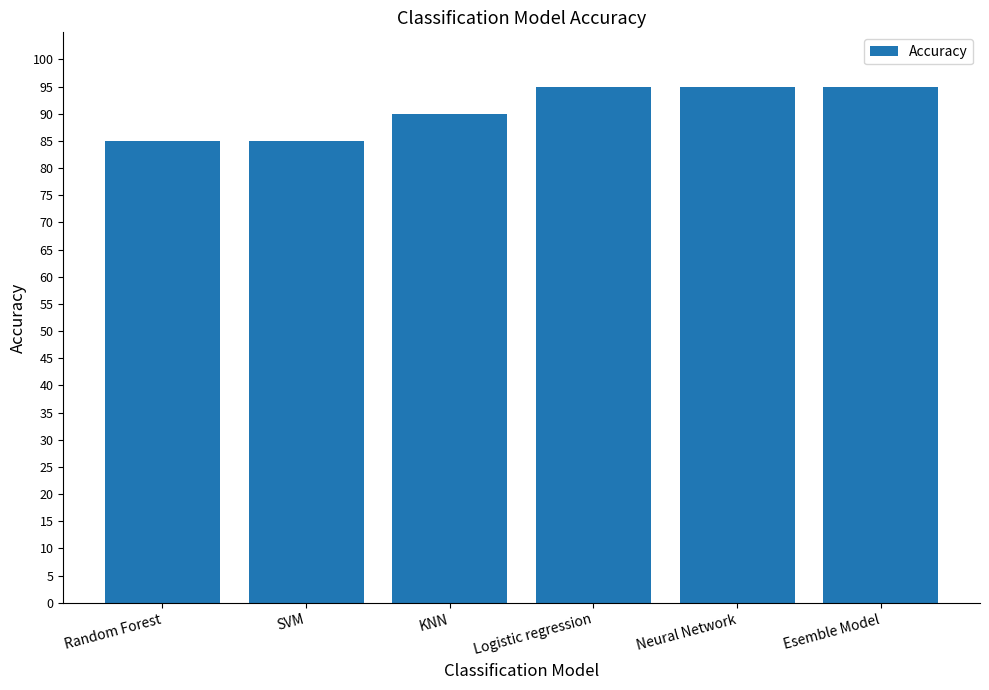

What is the difference between the maximum and minimum values?

10